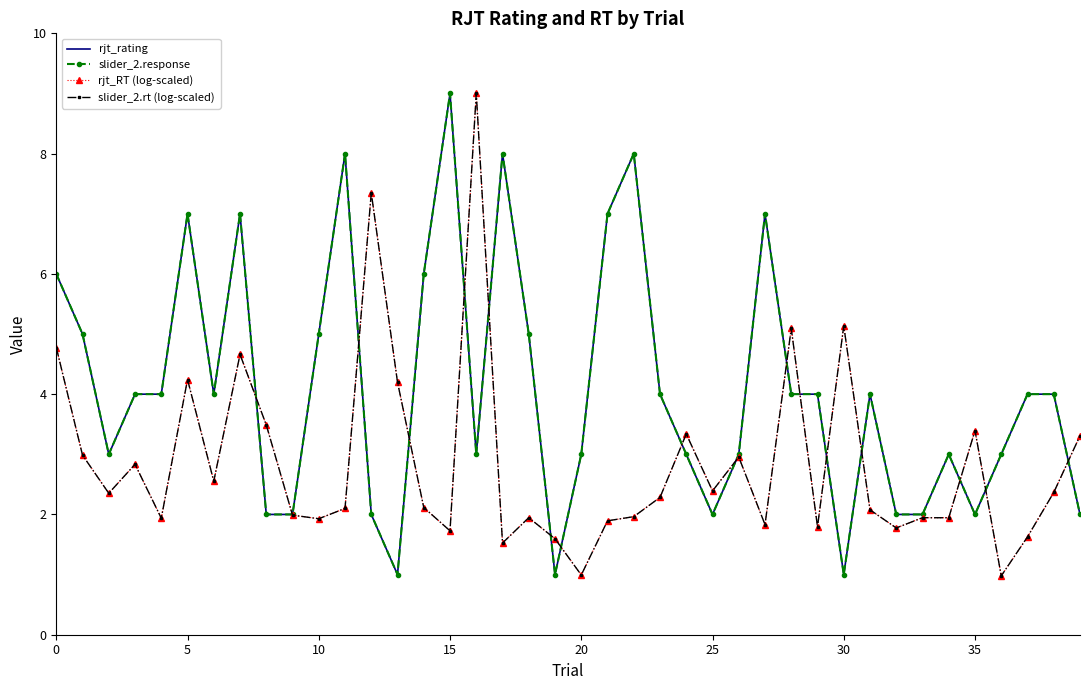

What is the minimum value for rjt_RT (log-scaled)?

1.0